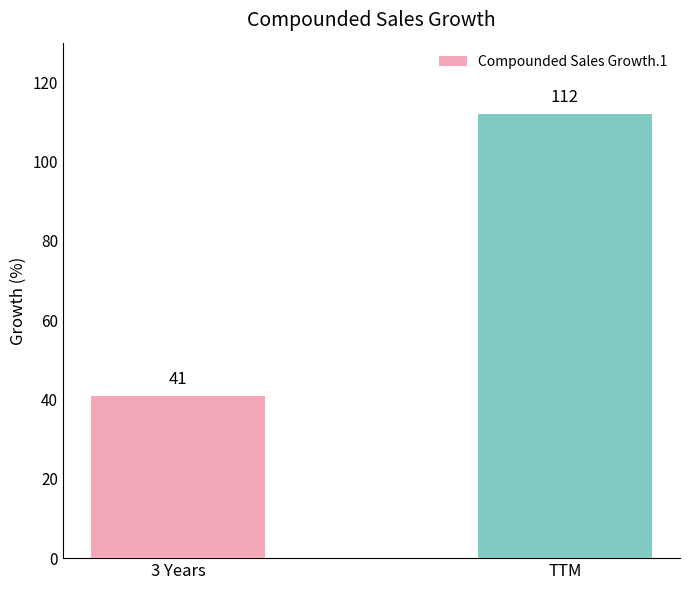

The value at 3 Years is 18. True or false?

False